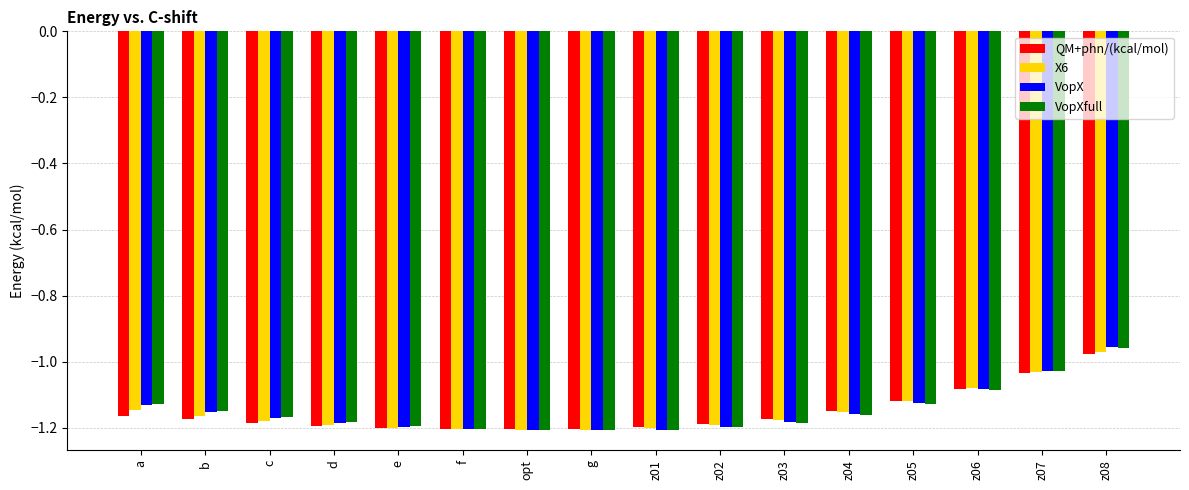

Which label corresponds to the largest value in the chart?

z08